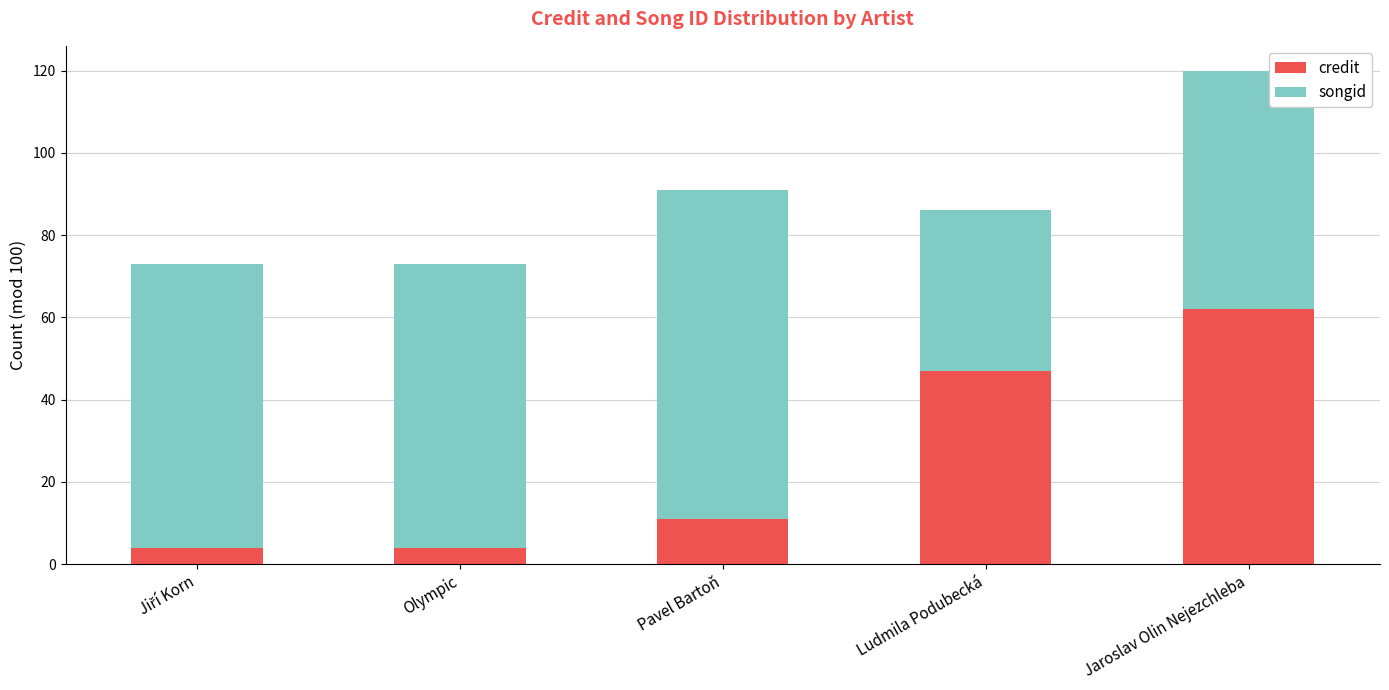

What is the sum of the credit values at Jaroslav Olin Nejezchleba and Pavel Bartoň?

73